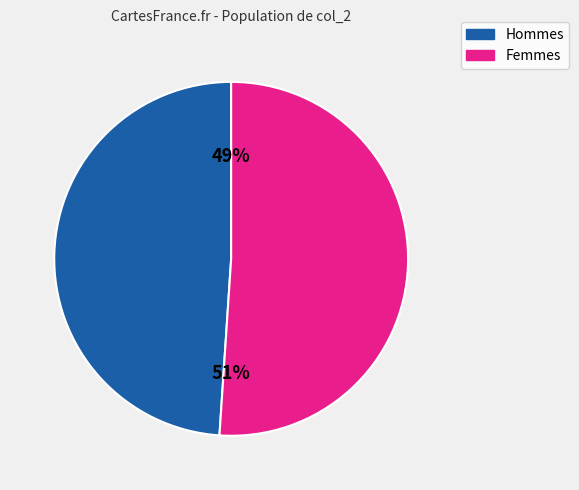

Is there a majority slice in this chart?

Yes